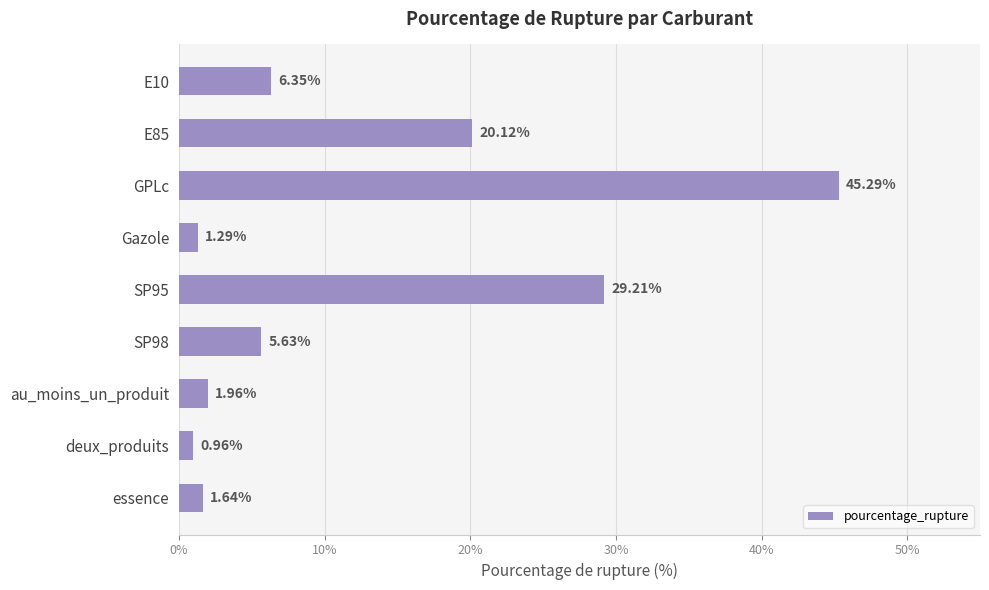

Rank the categories by value from lowest to highest.

deux_produits, Gazole, essence, au_moins_un_produit, SP98, E10, E85, SP95, GPLc